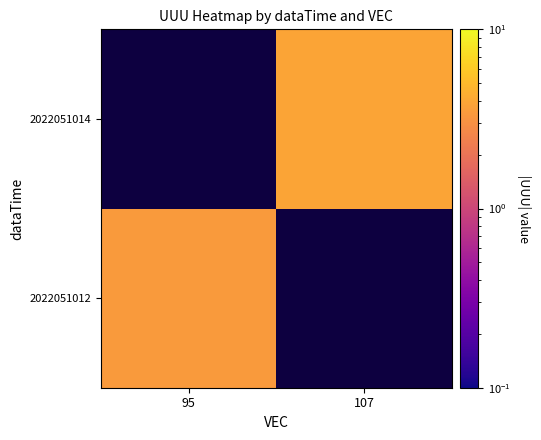

The value of 2022051012 at 95 is 3.4. True or false?

True